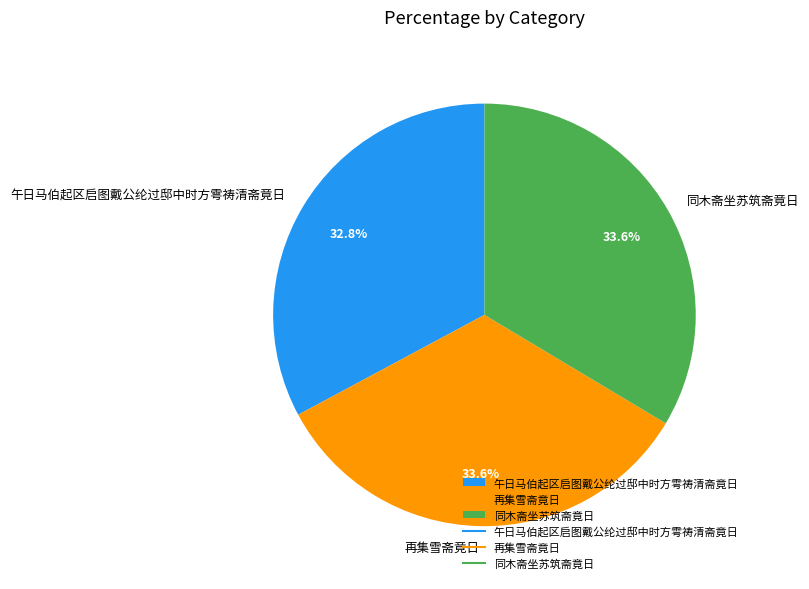

Approximately how many times larger is the value at 同木斋坐苏筑斋竟日 compared to 午日马伯起区启图戴公纶过邸中时方雩祷清斋竟日?

1.0